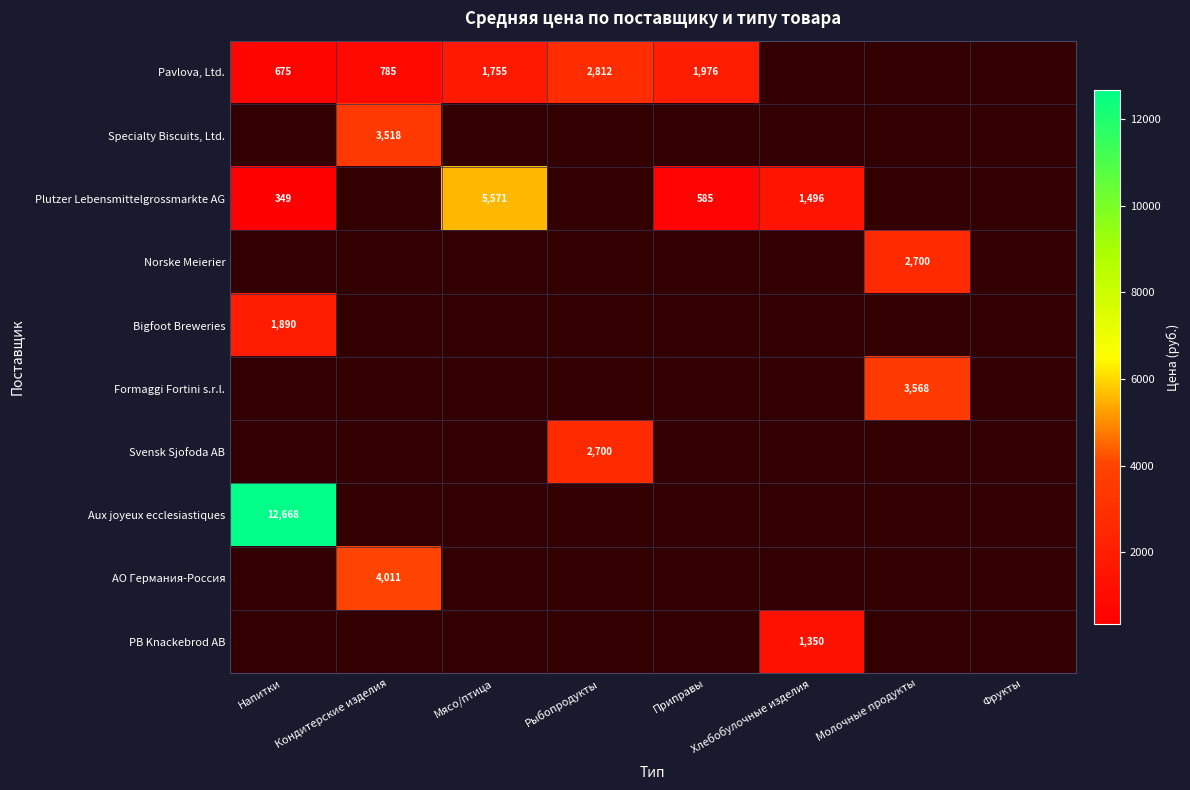

Is the value of Aux joyeux ecclesiastiques at Напитки greater than the value of Svensk Sjofoda AB at Рыбопродукты?

Yes